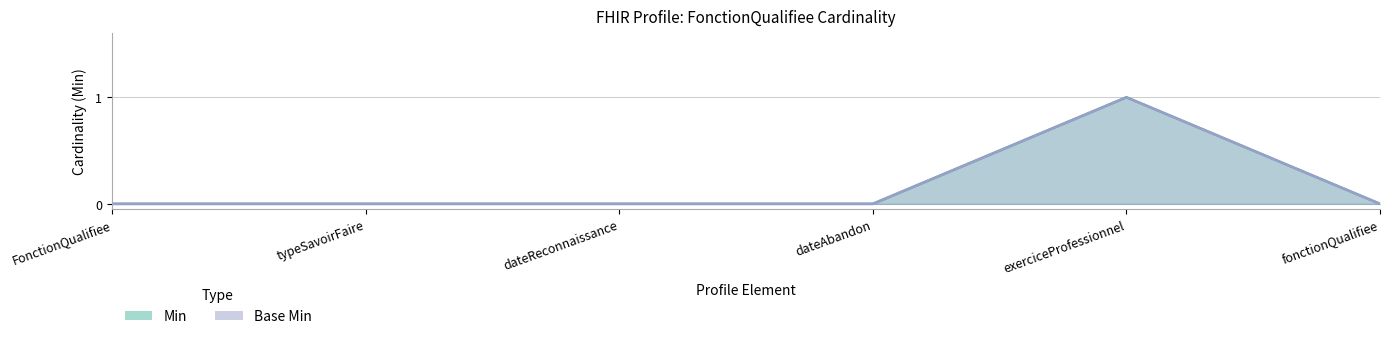

How many values in Base Min are above zero?

1